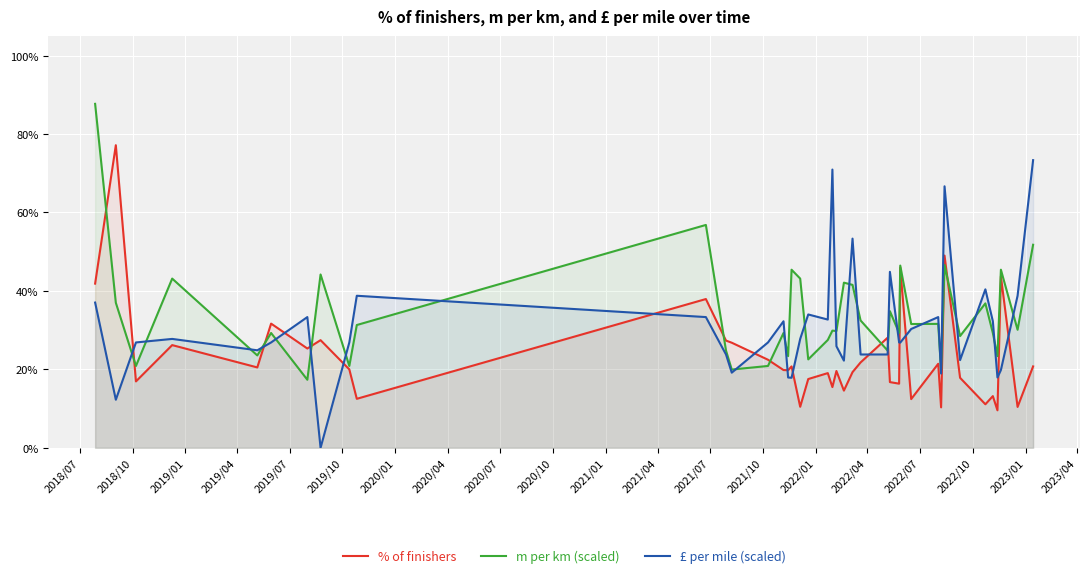

How many series are shown in this chart?

3